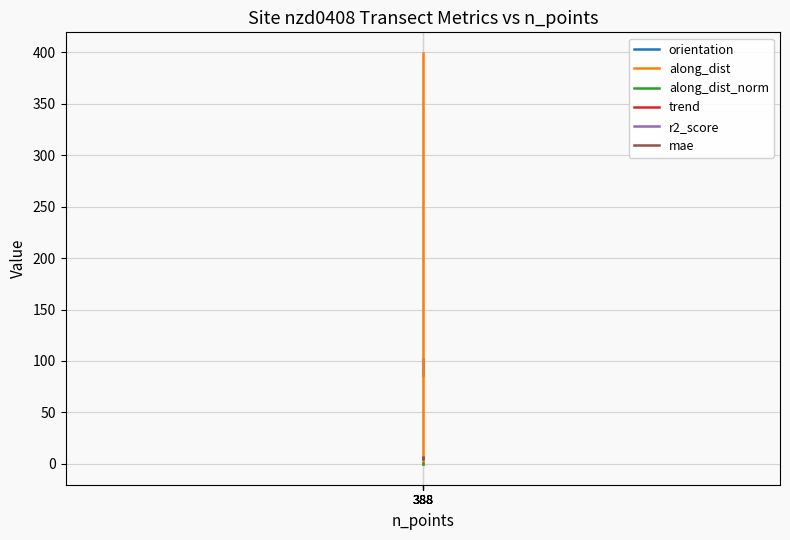

What is the difference between the maximum and minimum values in the along_dist_norm series?

1.0